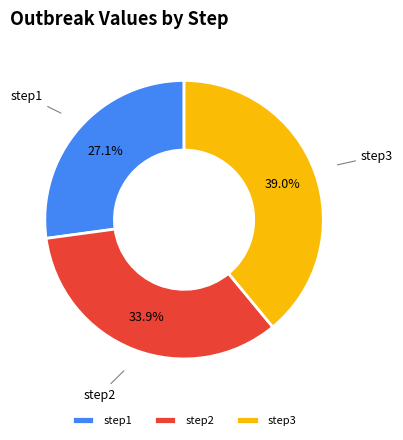

To the nearest percent, what is the difference between the step1 and step2 slice percentages?

7%